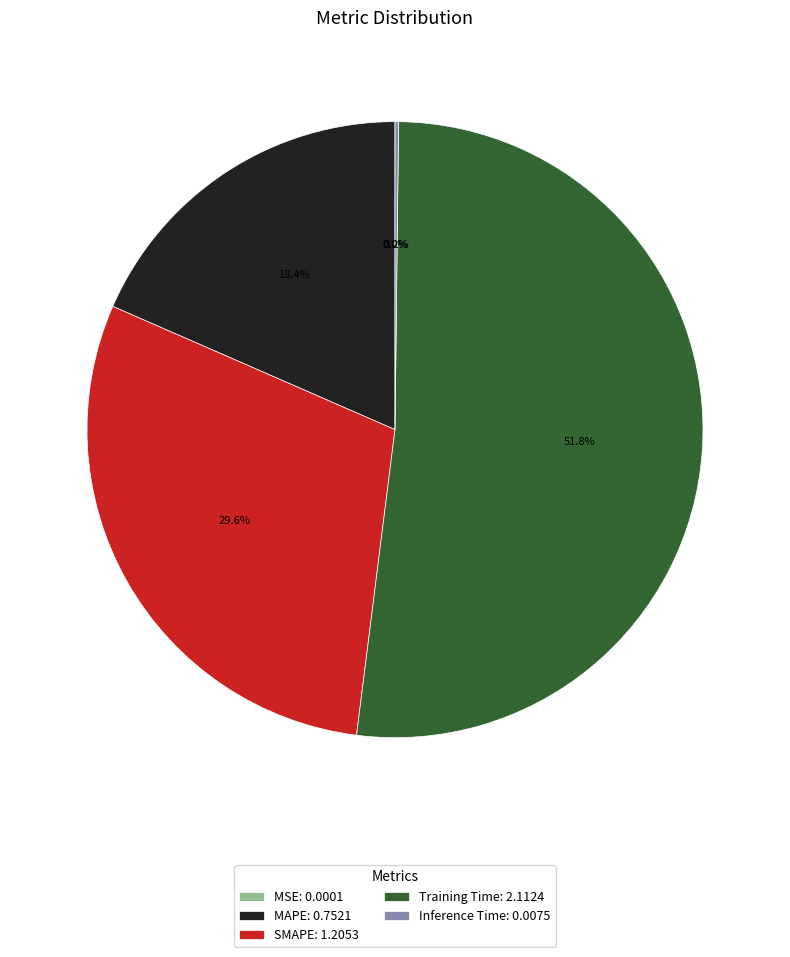

How much of the chart is everything except MAPE: 0.7521?

81.6%